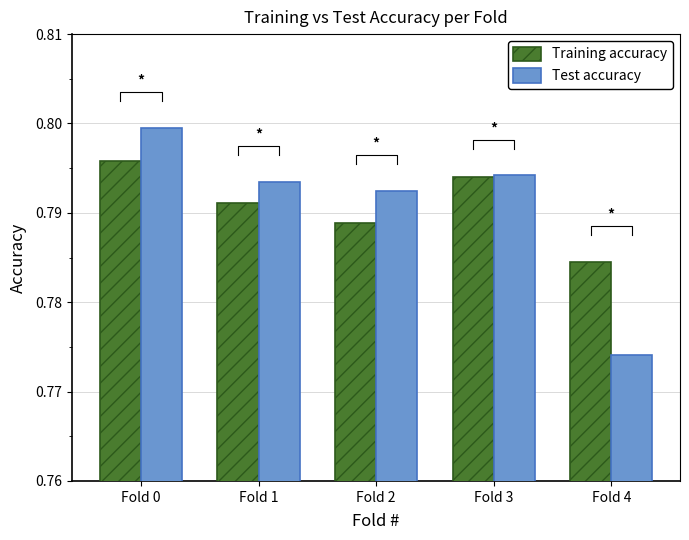

Are the bars horizontal?

No